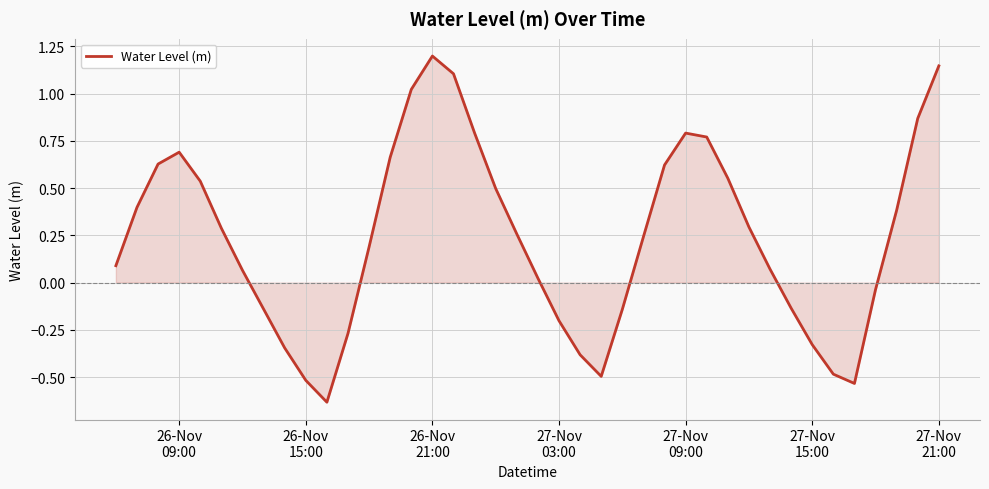

What is the difference between the maximum and minimum values?

1.8